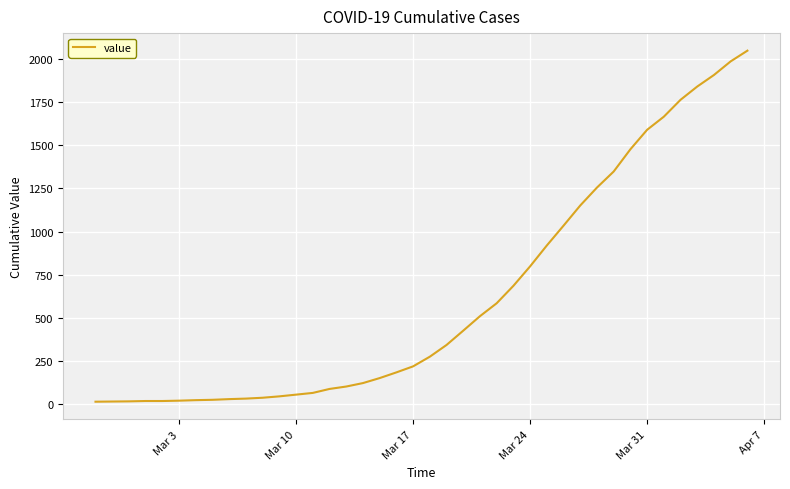

What is the difference between the maximum and minimum values?

2036